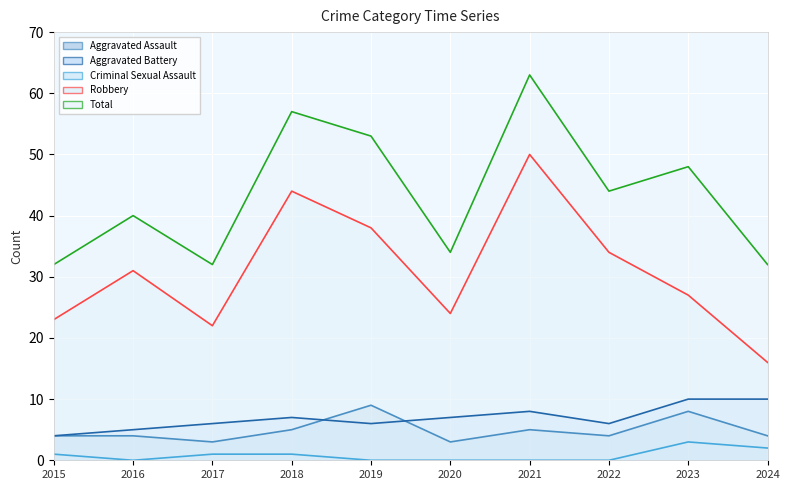

Which series has the widest spread of values?

Robbery